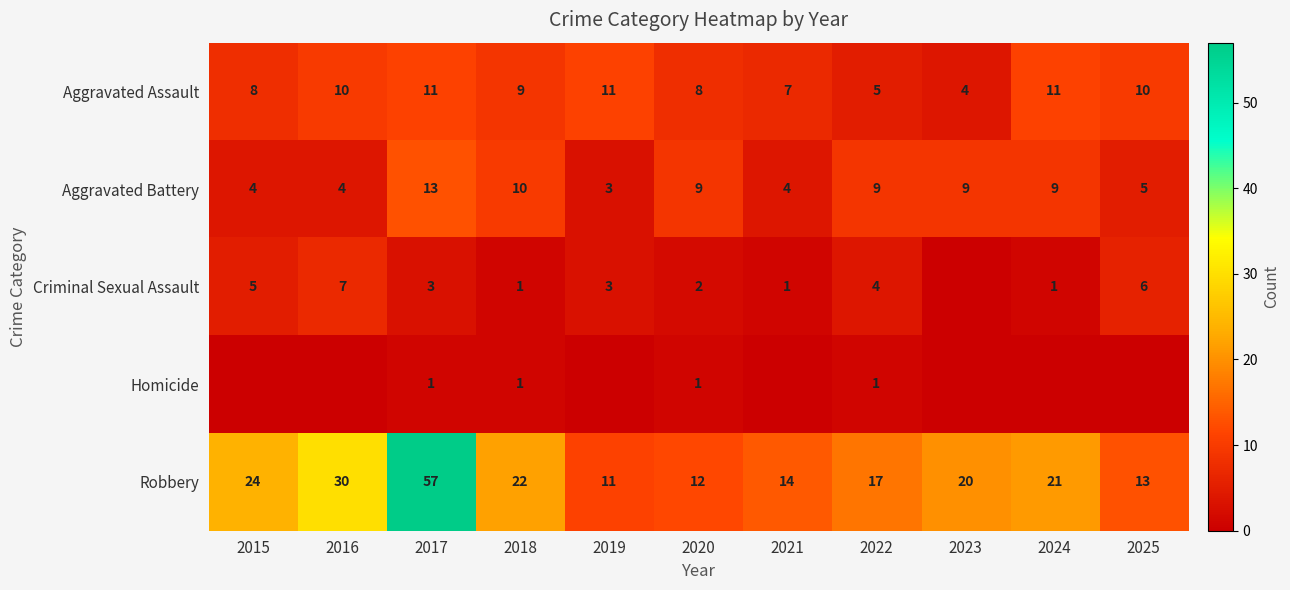

At 2020, list the series in order from largest to smallest.

Robbery, Aggravated Battery, Aggravated Assault, Criminal Sexual Assault, Homicide